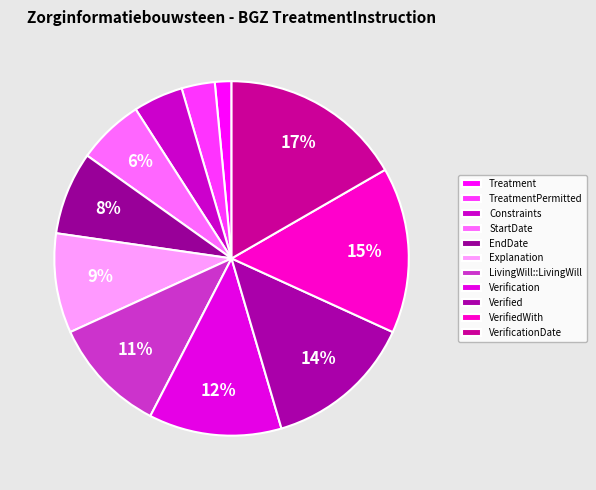

How many segments does this pie chart have?

11